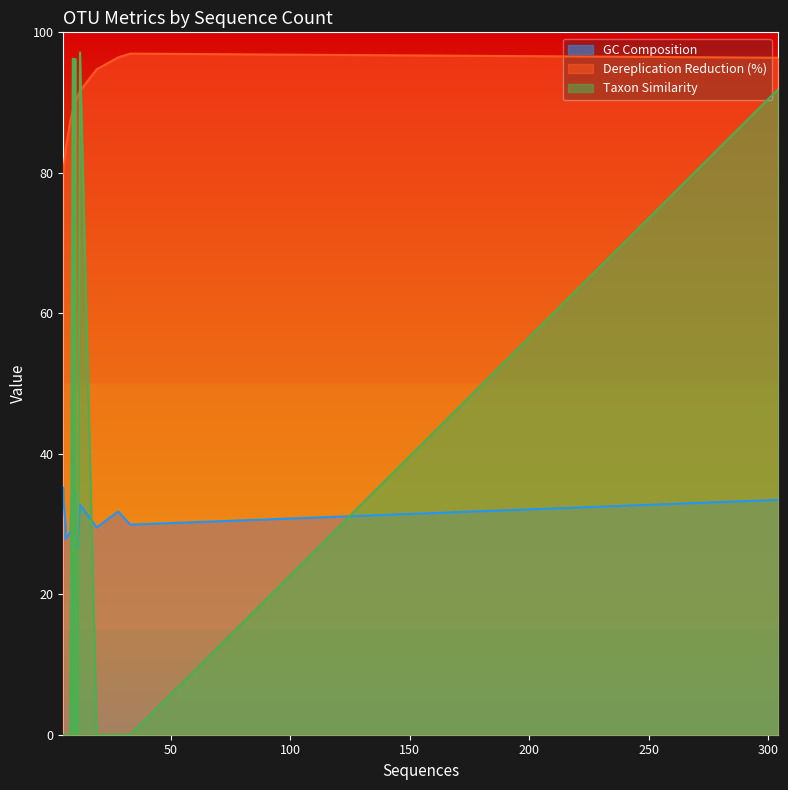

What are all the series names shown in the legend?

GC Composition, Dereplication Reduction (%), Taxon Similarity